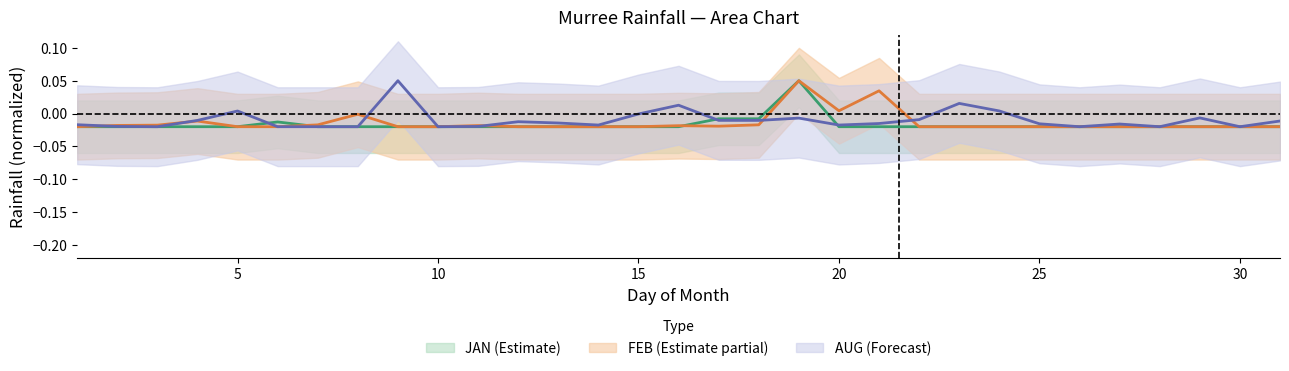

What is the difference between the second highest and second lowest values in the FEB series?

0.1